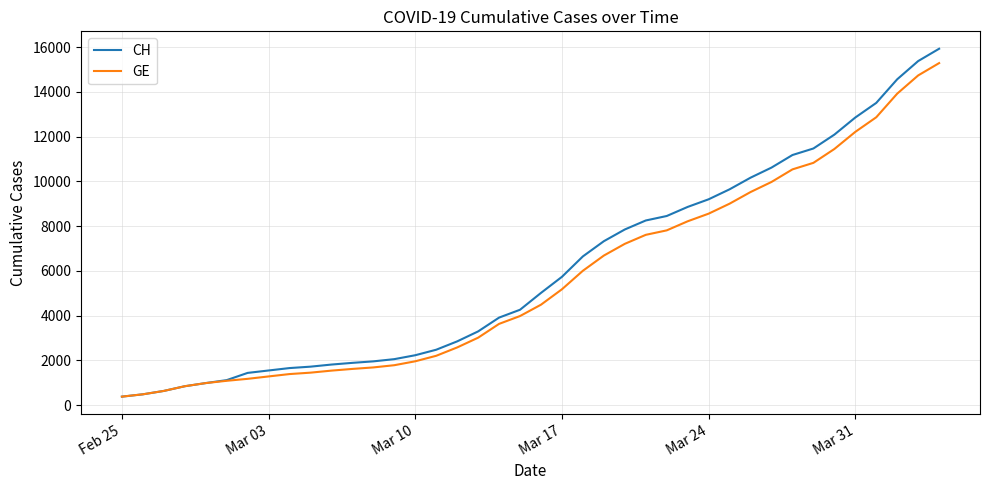

Which series has the widest spread of values?

CH